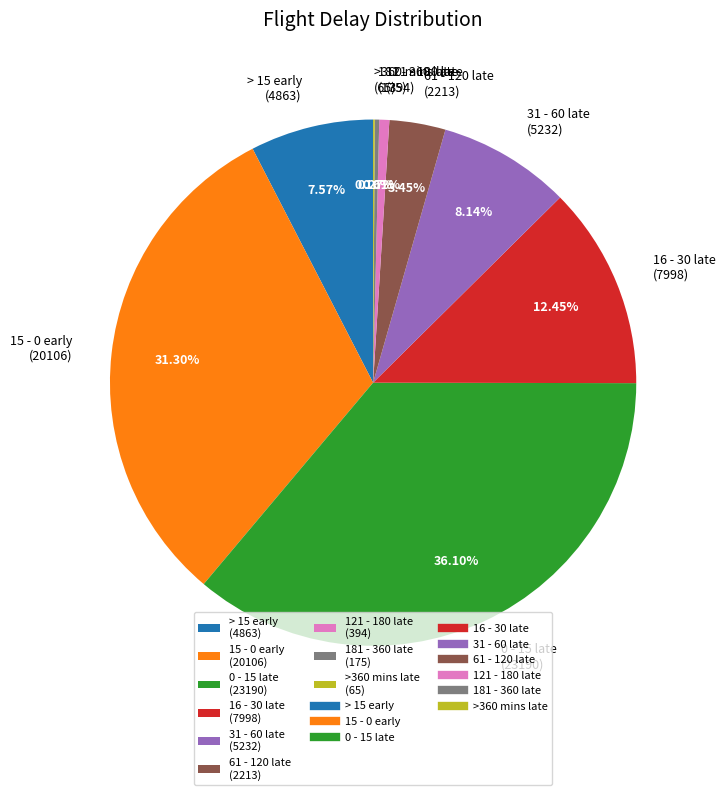

Combined, do 61 - 120 late (2213) and 31 - 60 late (5232) account for over 50%?

No